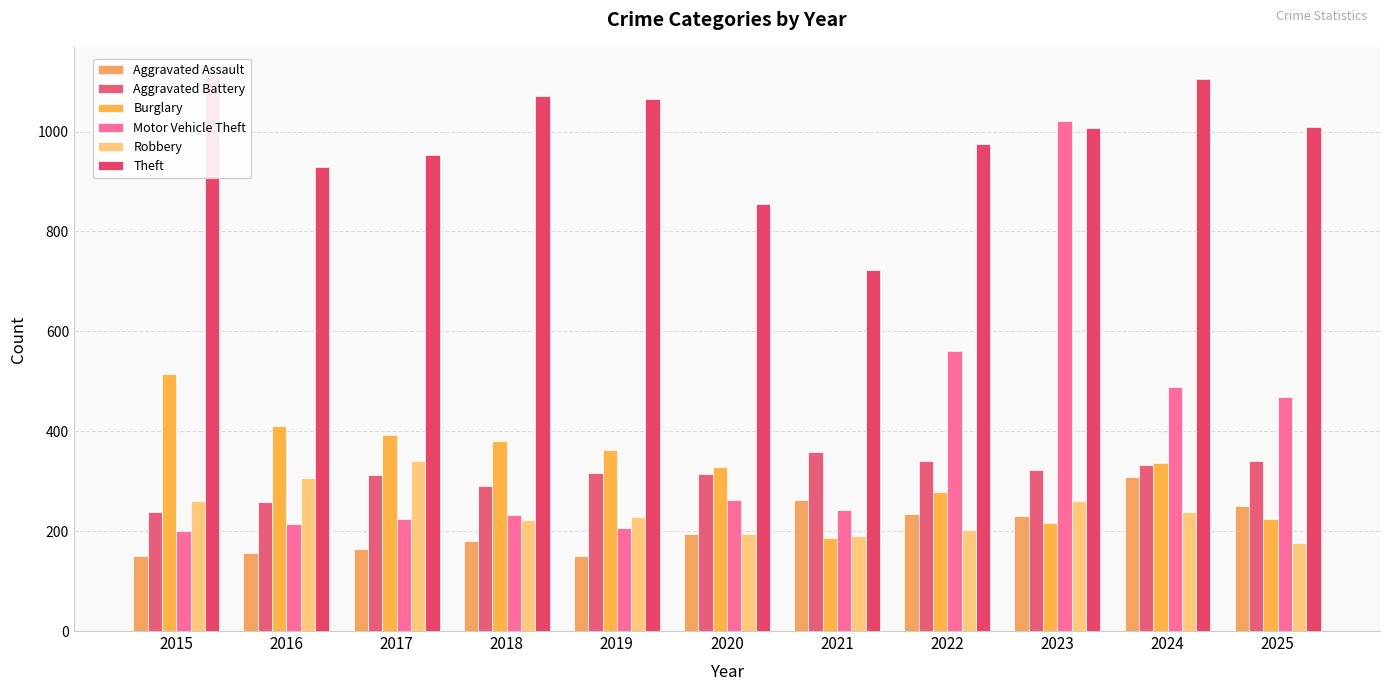

Which series has the widest spread of values?

Motor Vehicle Theft